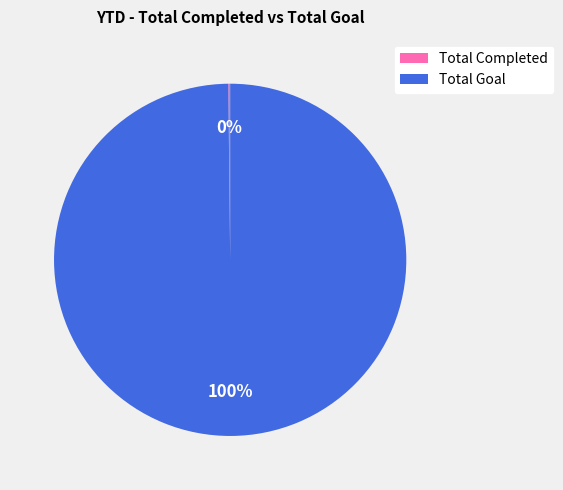

Which category has the biggest portion of the pie?

Total Goal